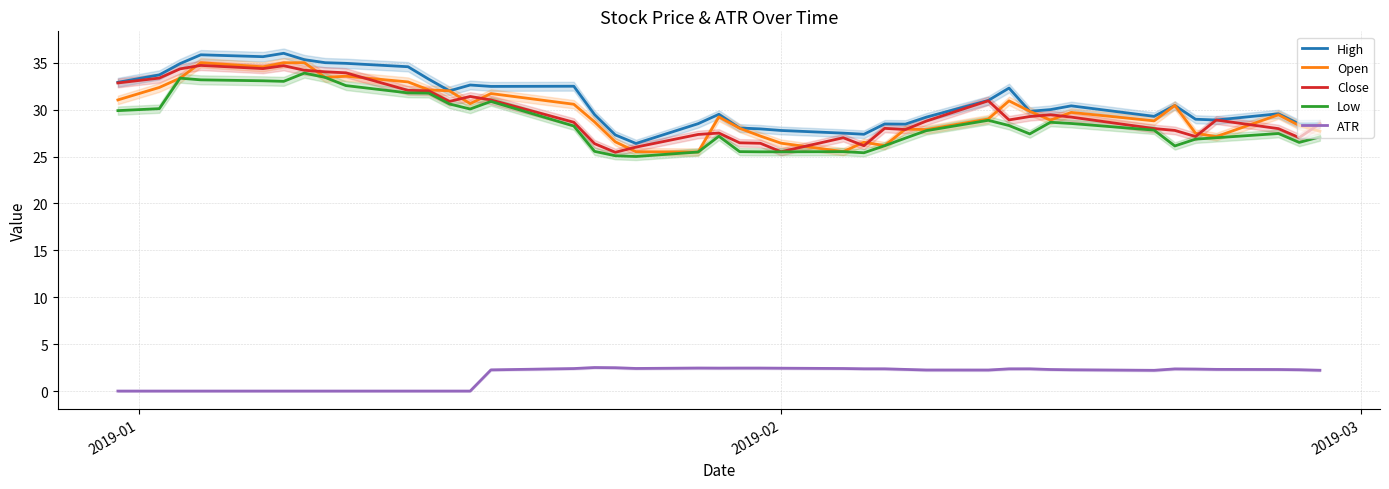

Is this an area chart (filled region under the line)?

No